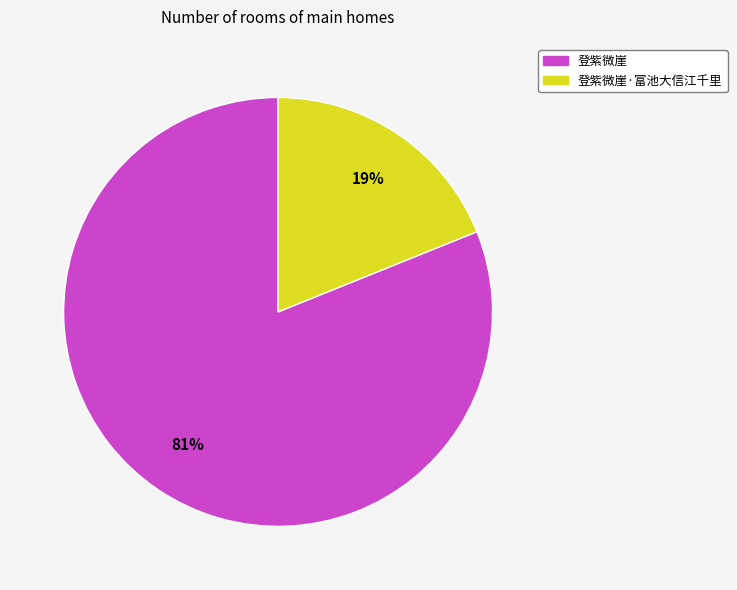

Is there a majority slice in this chart?

Yes